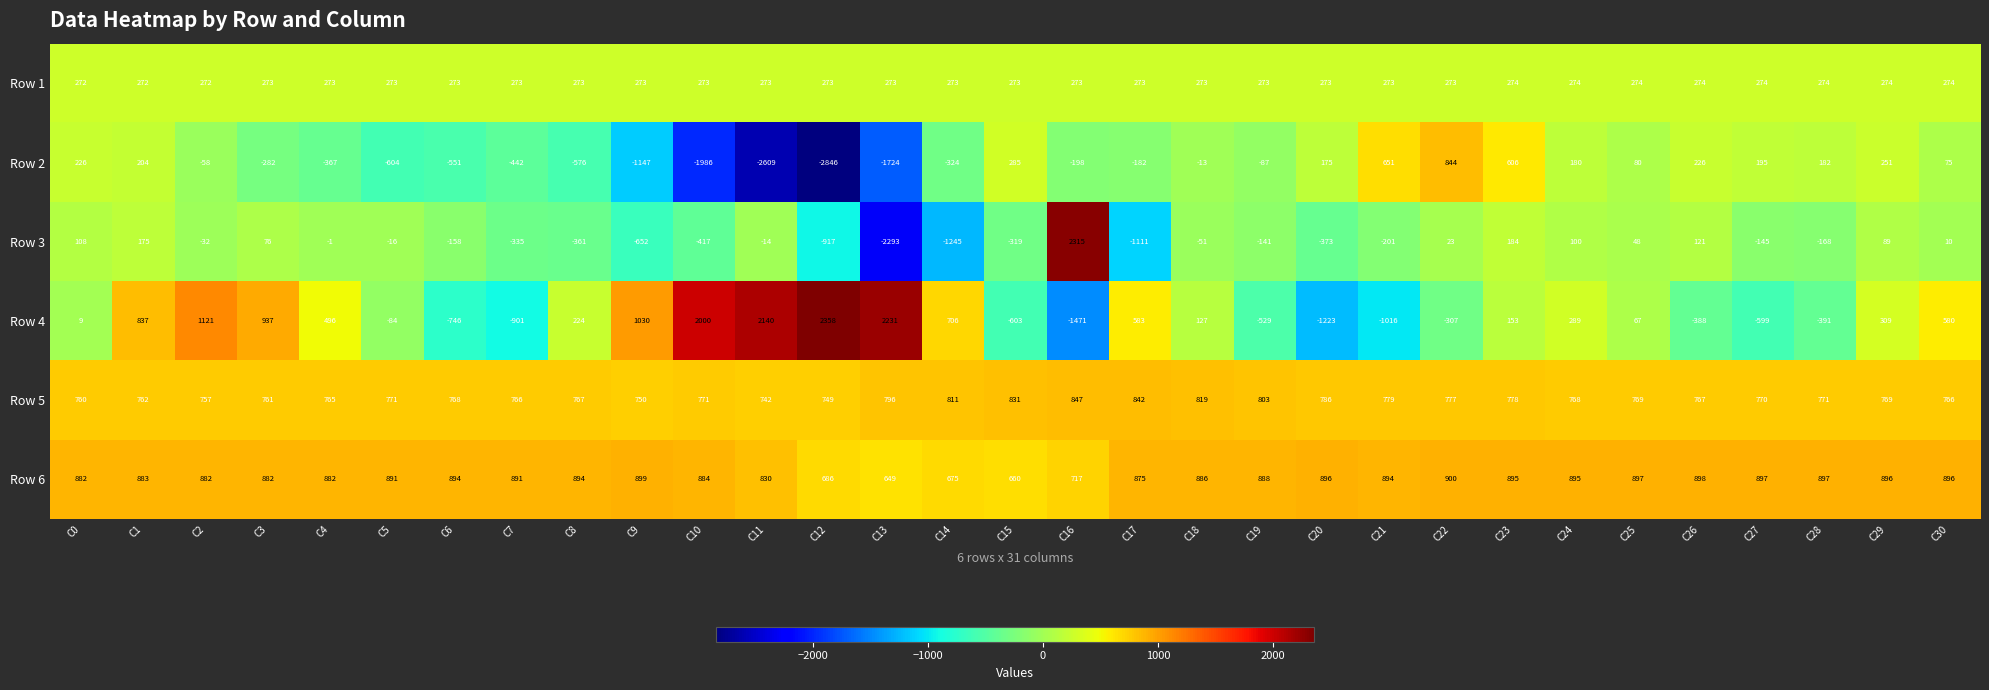

Rank the series at C25 from highest to lowest value.

Row 6, Row 5, Row 1, Row 2, Row 4, Row 3